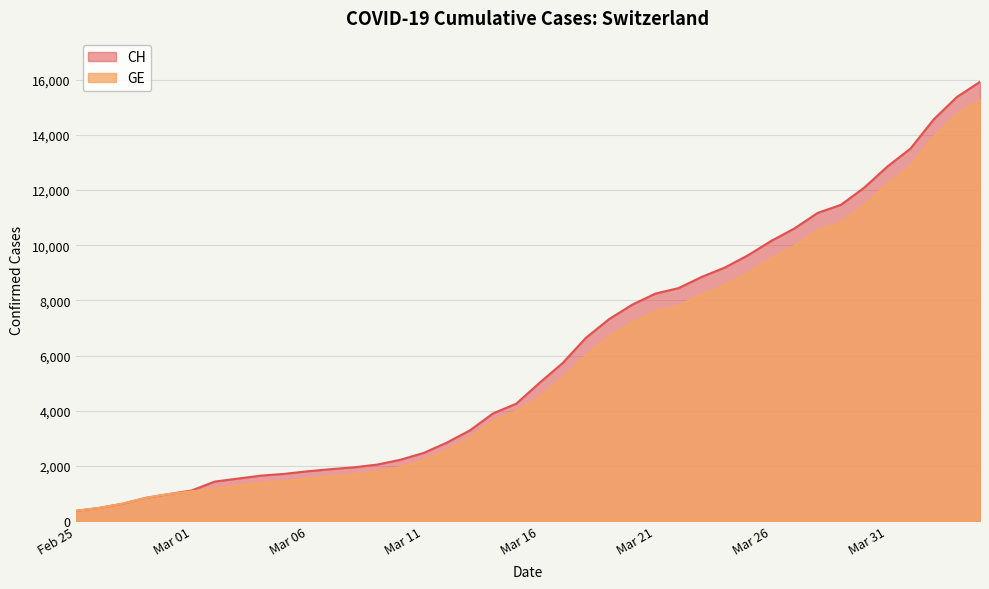

What is the difference between the maximum and minimum values in the GE series?

14909